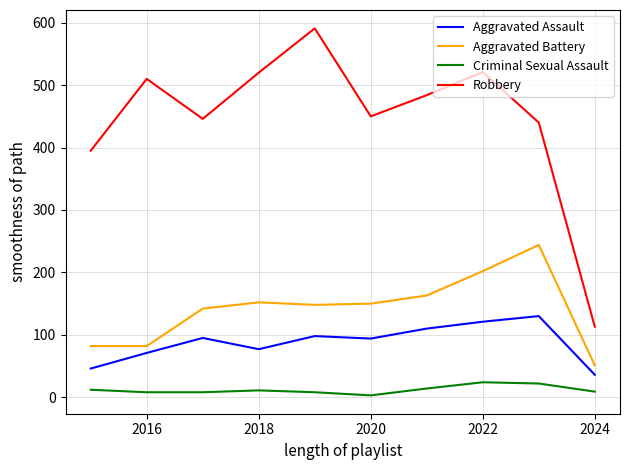

How many distinct data groups are displayed?

4